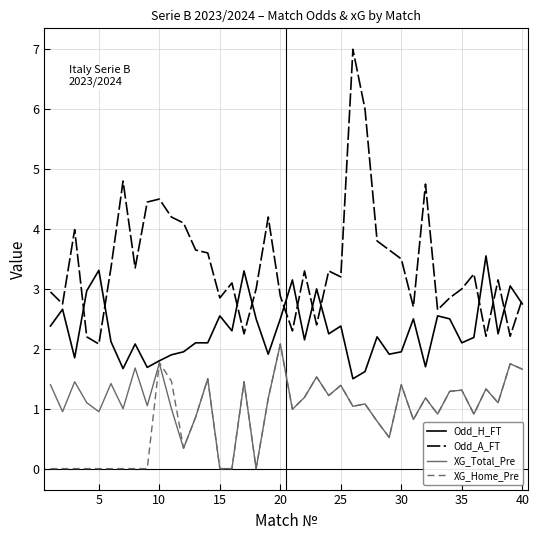

What is the greatest value displayed?

7.0